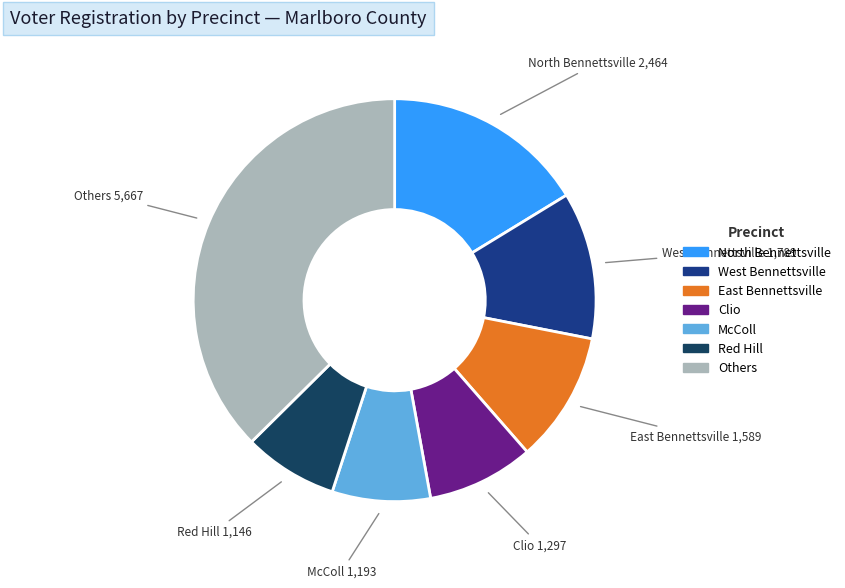

Does any single category account for the majority?

No